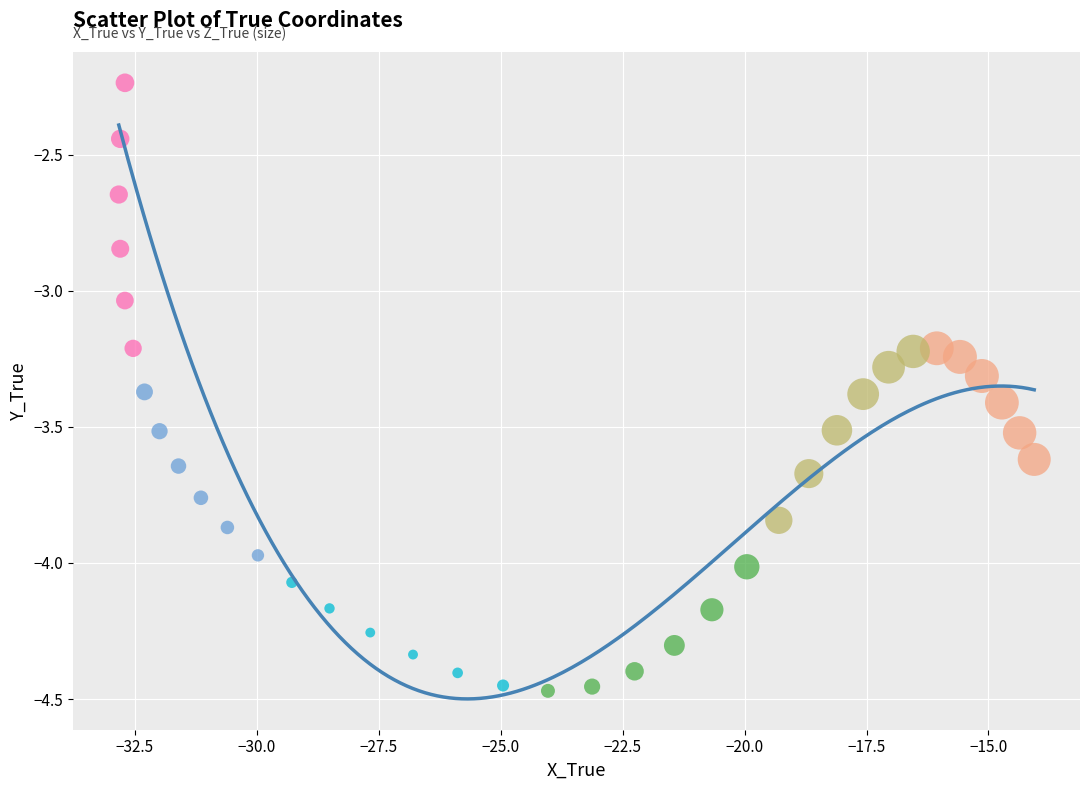

Which series reaches the maximum Y coordinate?

Group F